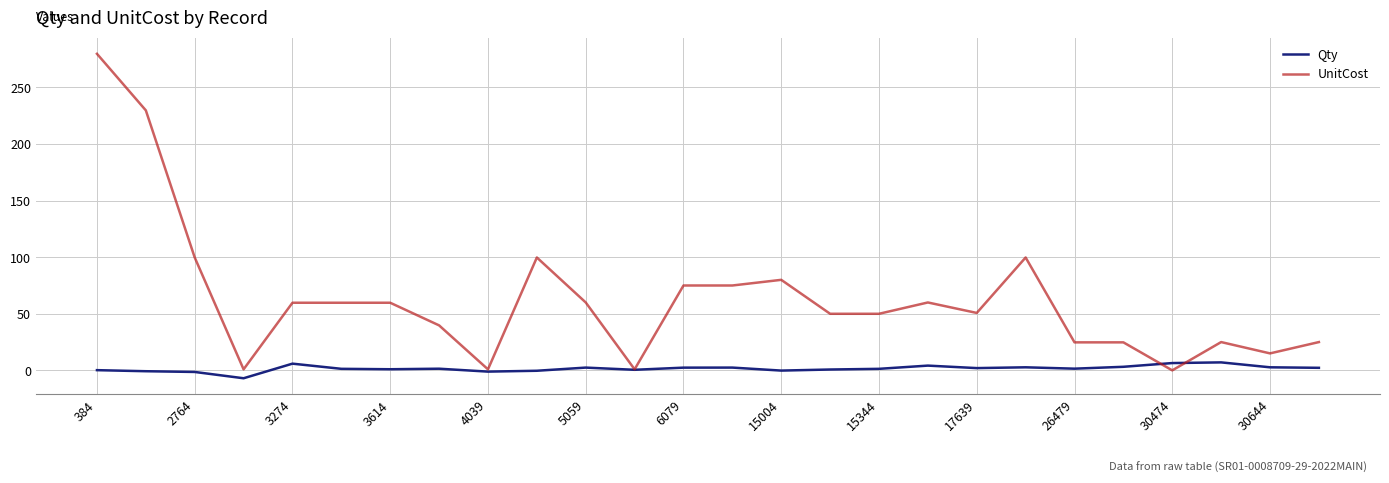

Which series has the largest range (max minus min)?

UnitCost